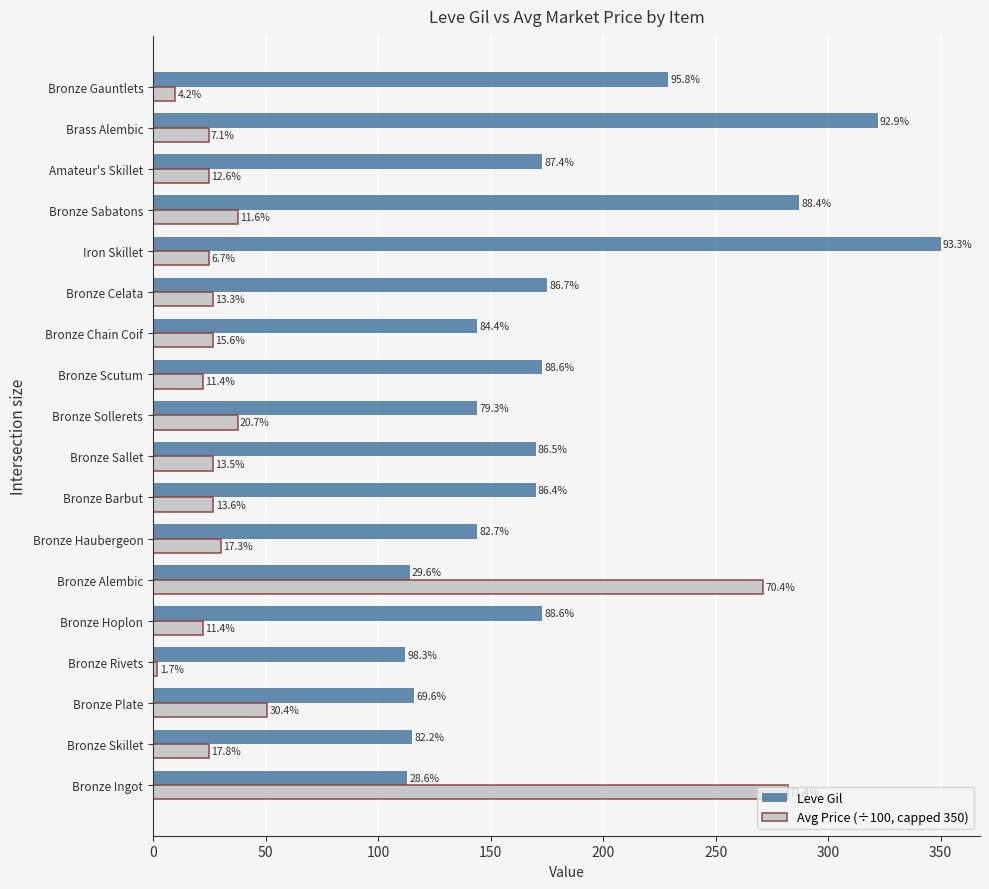

What are all the series names shown in the legend?

Leve Gil, Avg Price (÷100, capped 350)